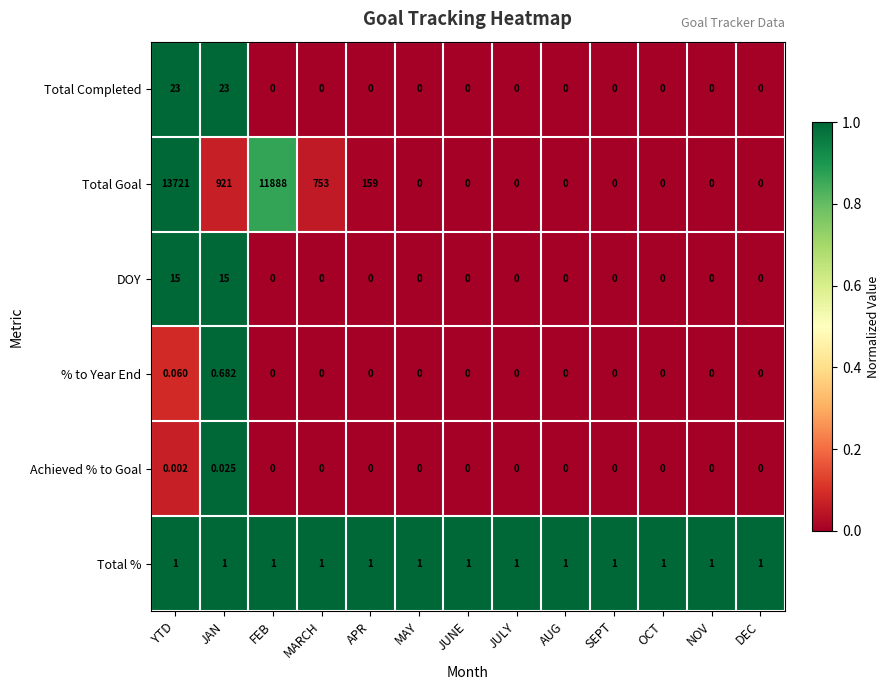

Which category has the highest value across all series?

YTD